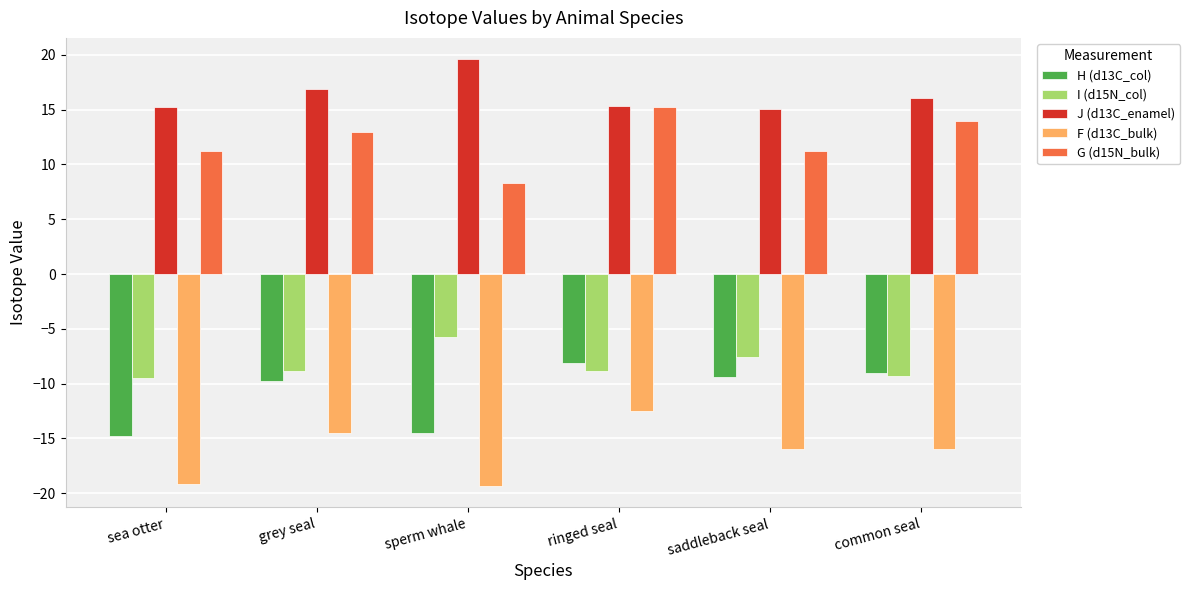

What is the spread (max minus min) of values at grey seal?

31.4